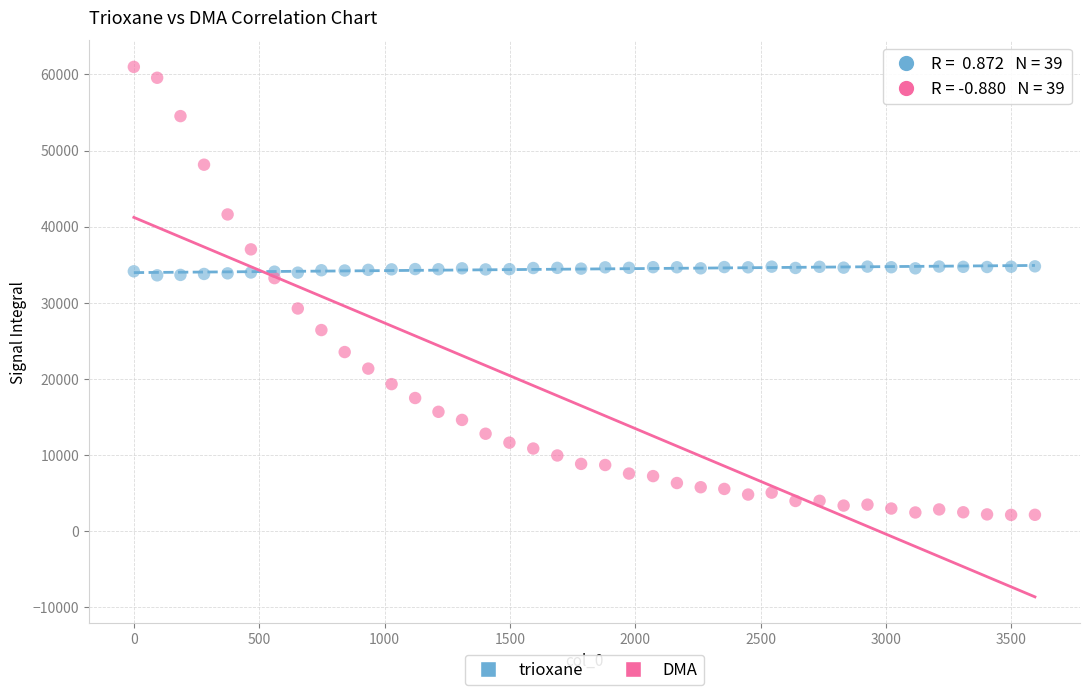

Across all data points, what is the range of X values (max minus min)?

3594.0